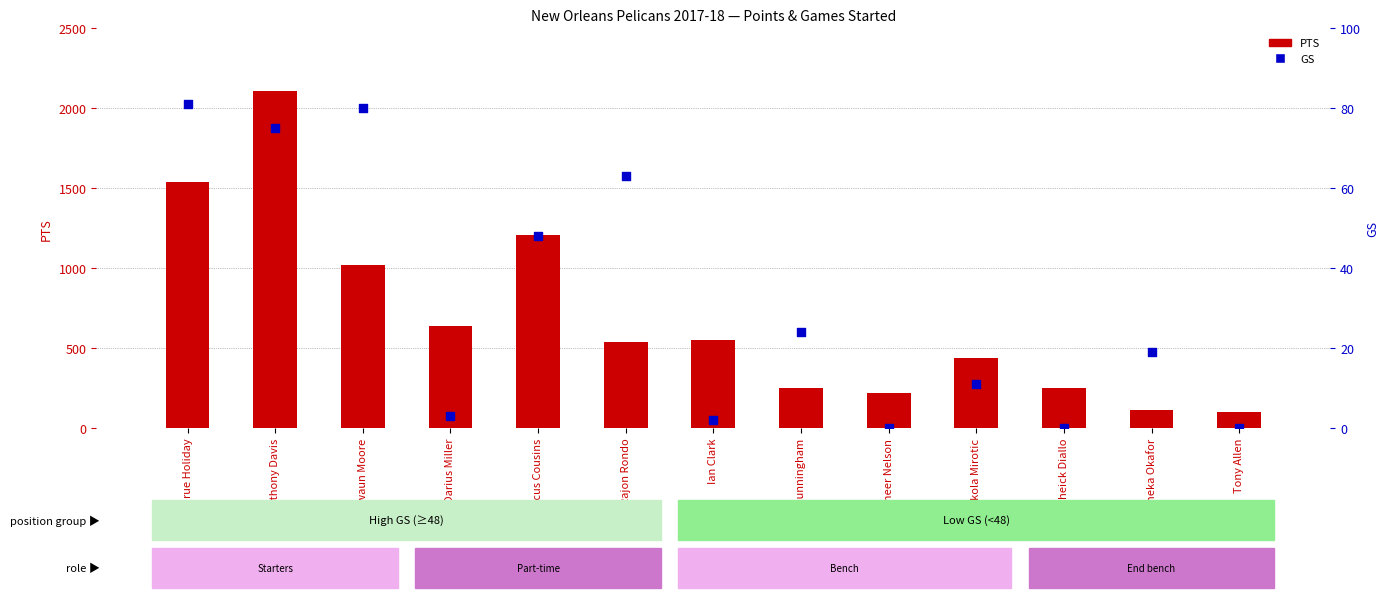

What is the total value across all series at Ian Clark?

553